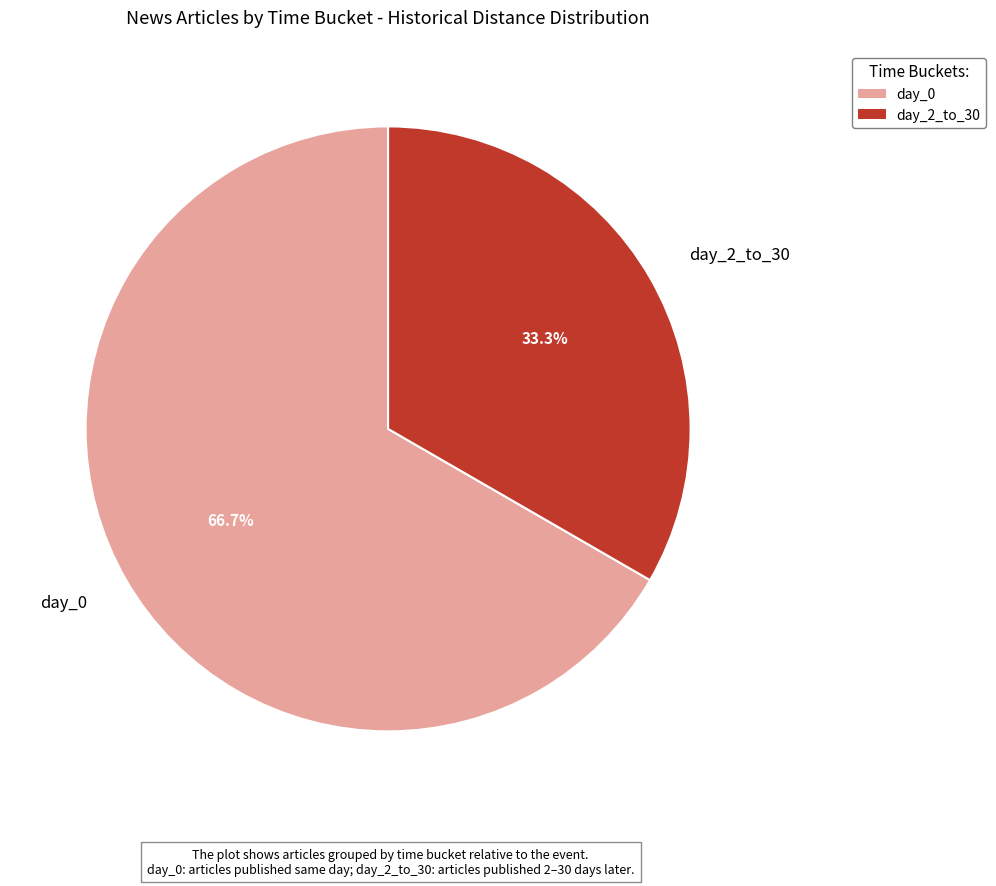

Which slice is the largest?

day_0